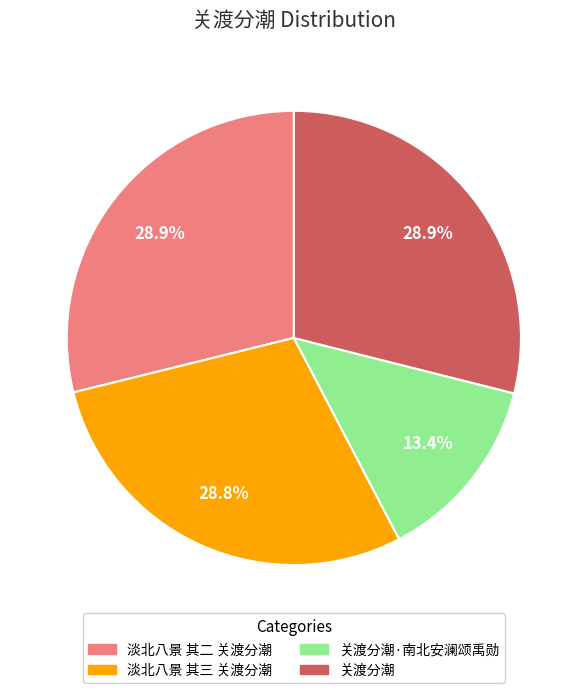

Is there any slice that represents more than half of the pie?

No